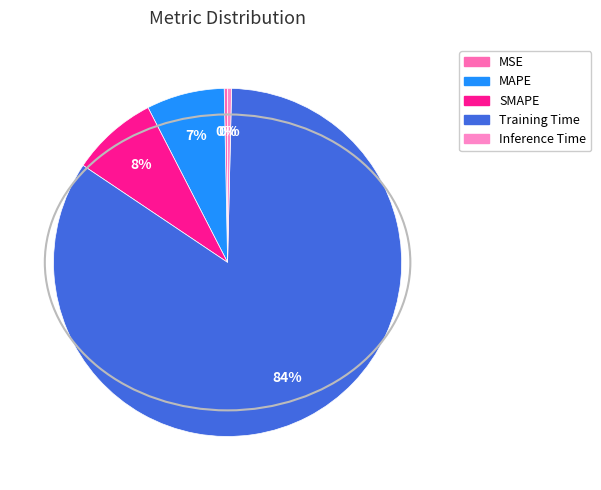

How many slices are in this pie chart?

5